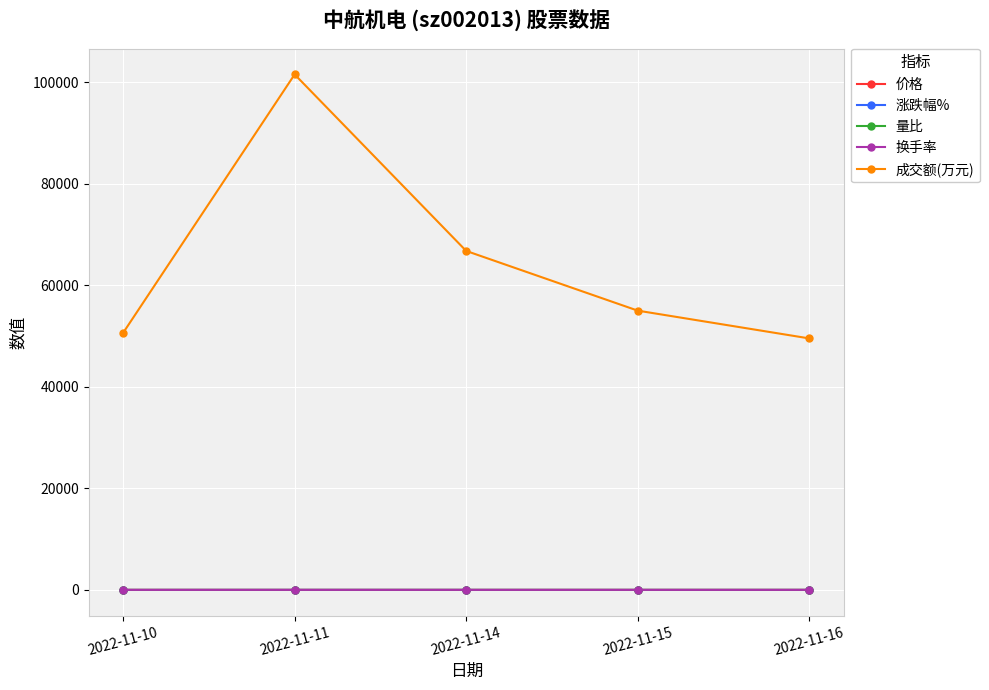

What is the difference between the 成交额(万元) values at 2022-11-11 and 2022-11-16?

52011.0